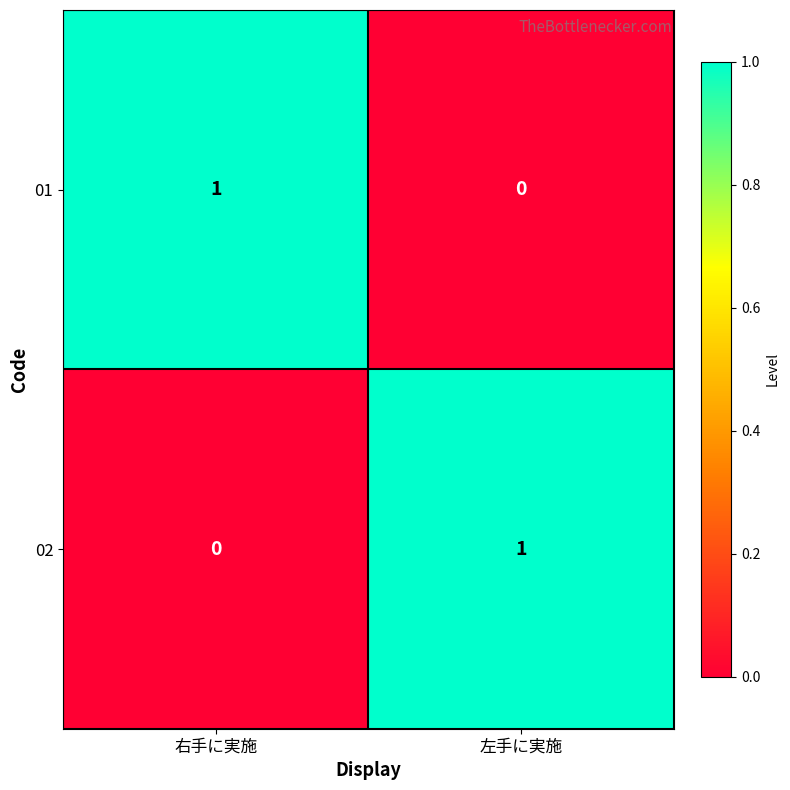

At 左手に実施, list the series in order from smallest to largest.

01, 02